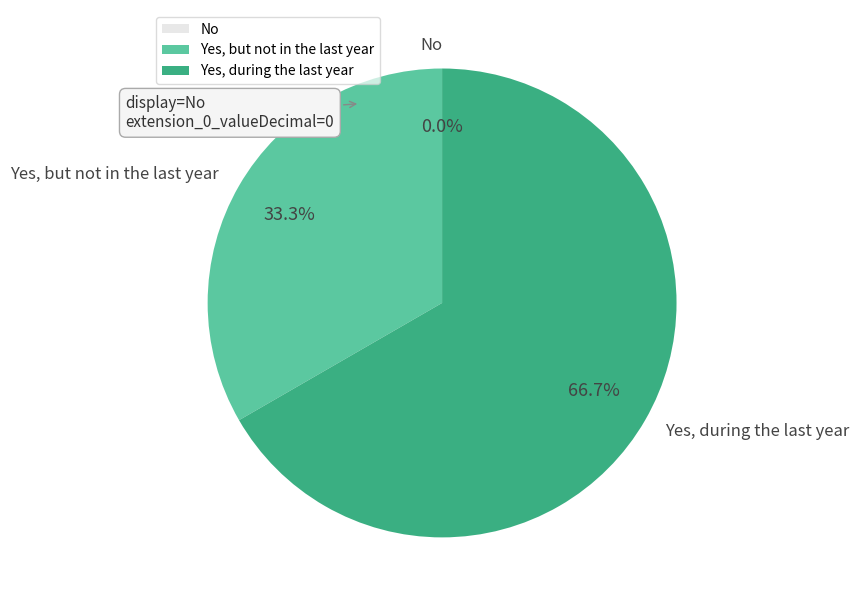

Which slice is the largest?

Yes, during the last year